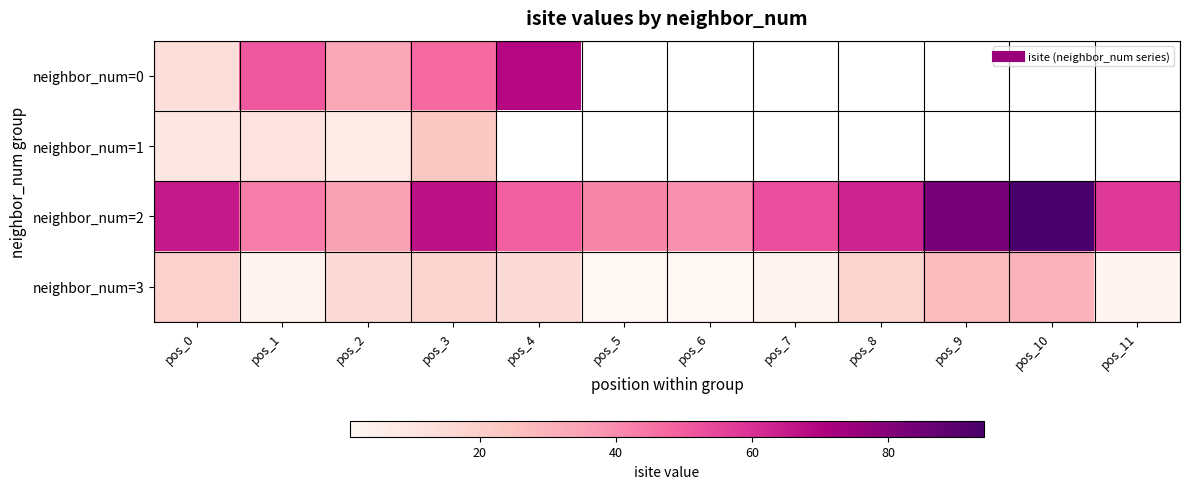

Which series has the largest range (max minus min)?

neighbor_num=2